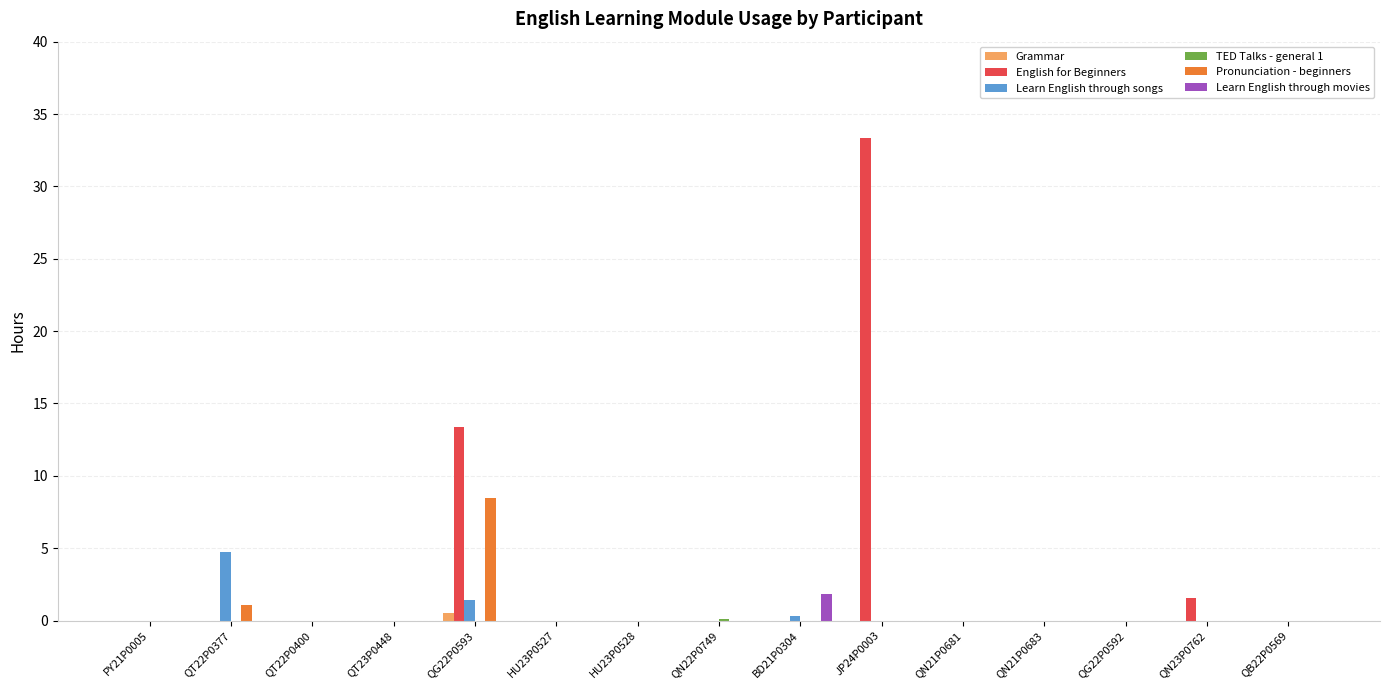

The value of Learn English through songs at QG22P0592 is -1.5. True or false?

False